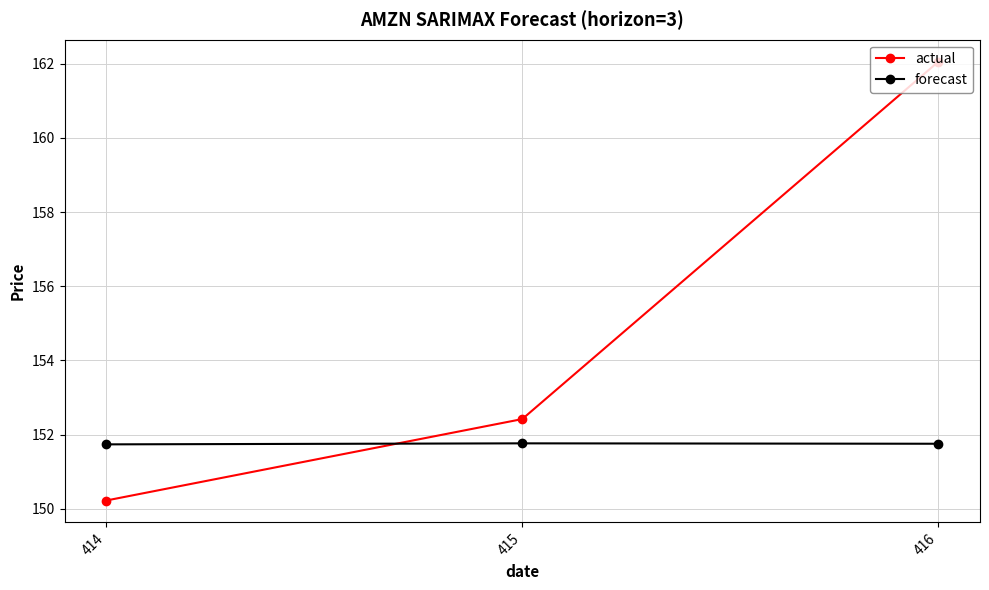

What are all the series names shown in the legend?

actual, forecast